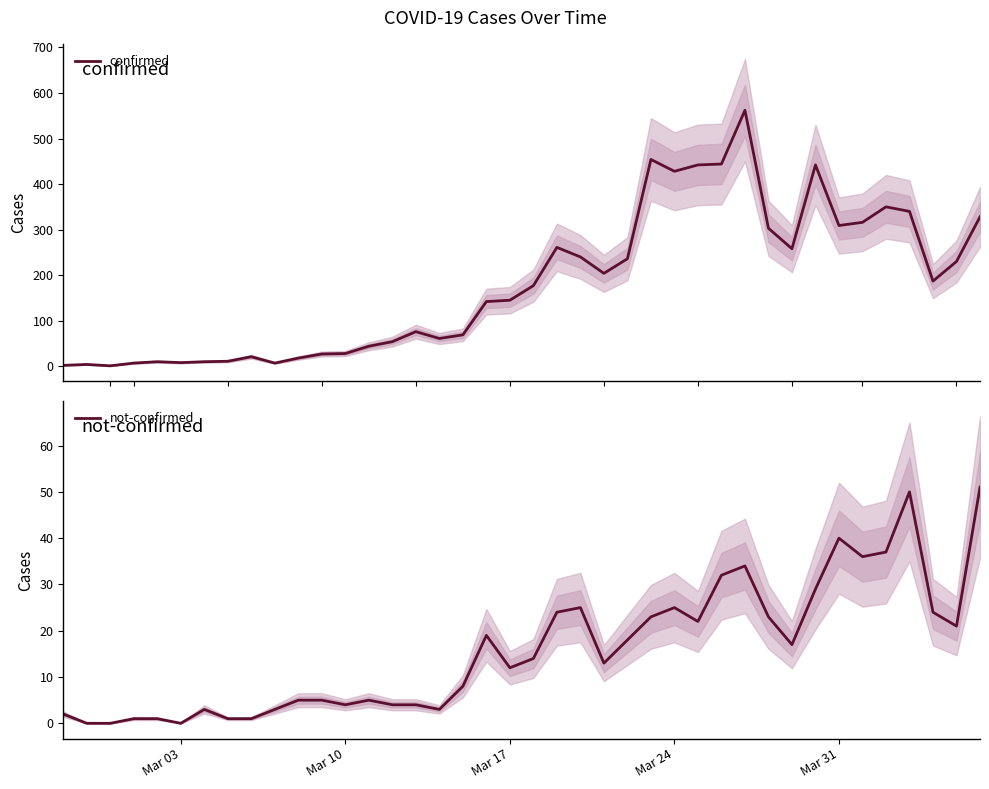

In not-confirmed, how many points are higher than both neighbors (excluding endpoints)?

8